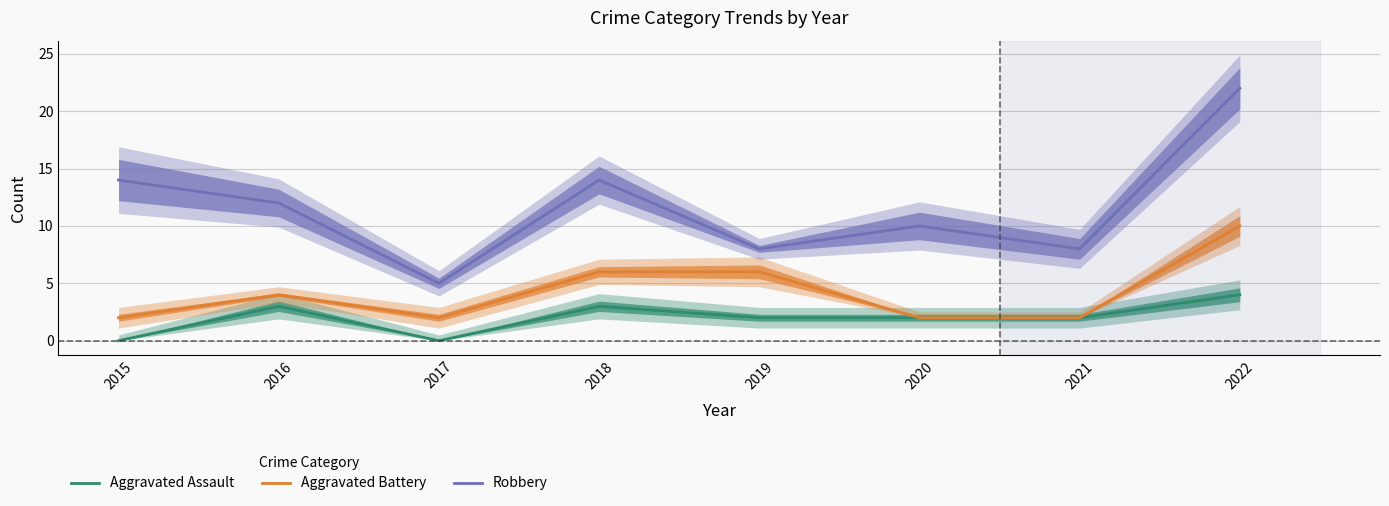

Which series has the largest range (max minus min)?

Robbery